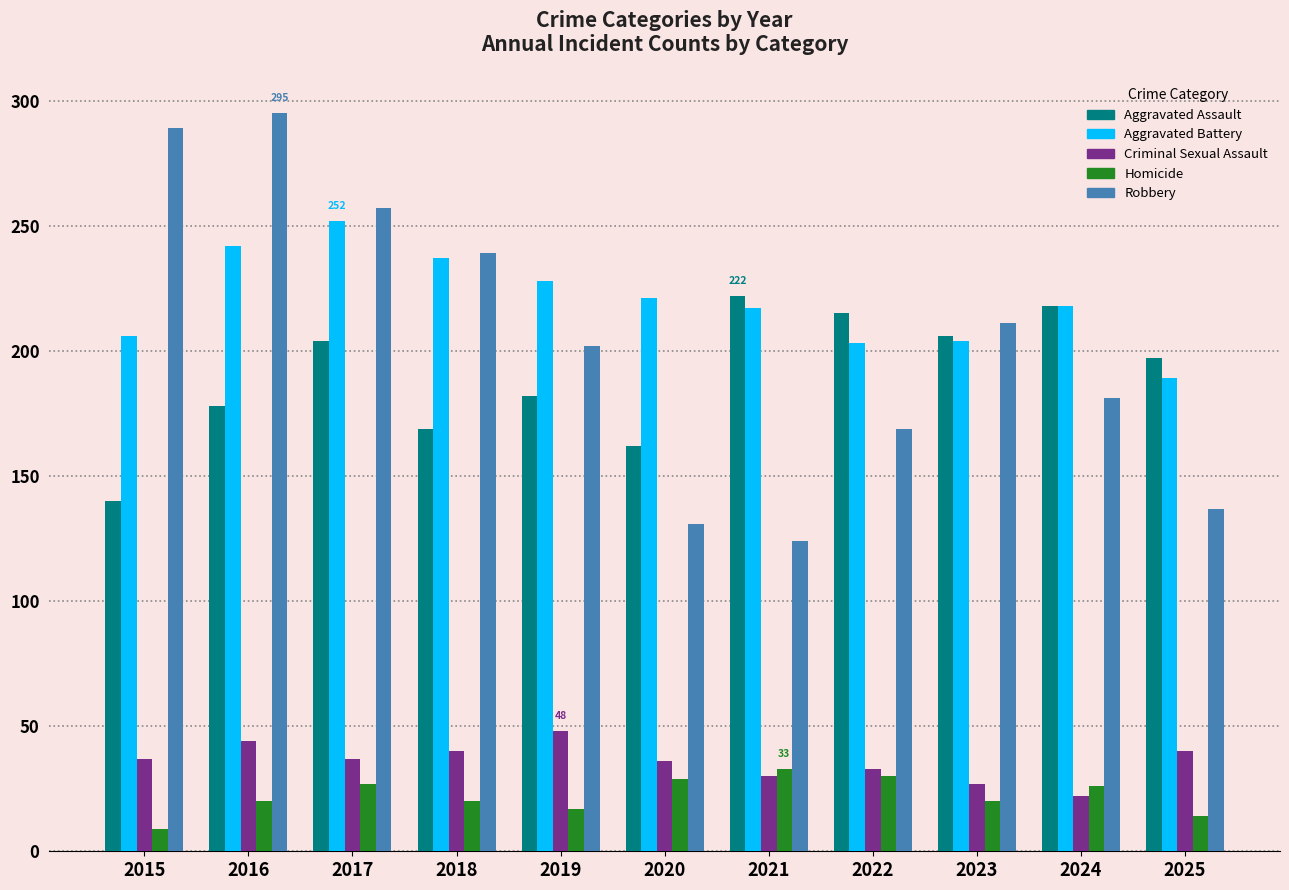

What is the total value across all series at 2020?

579